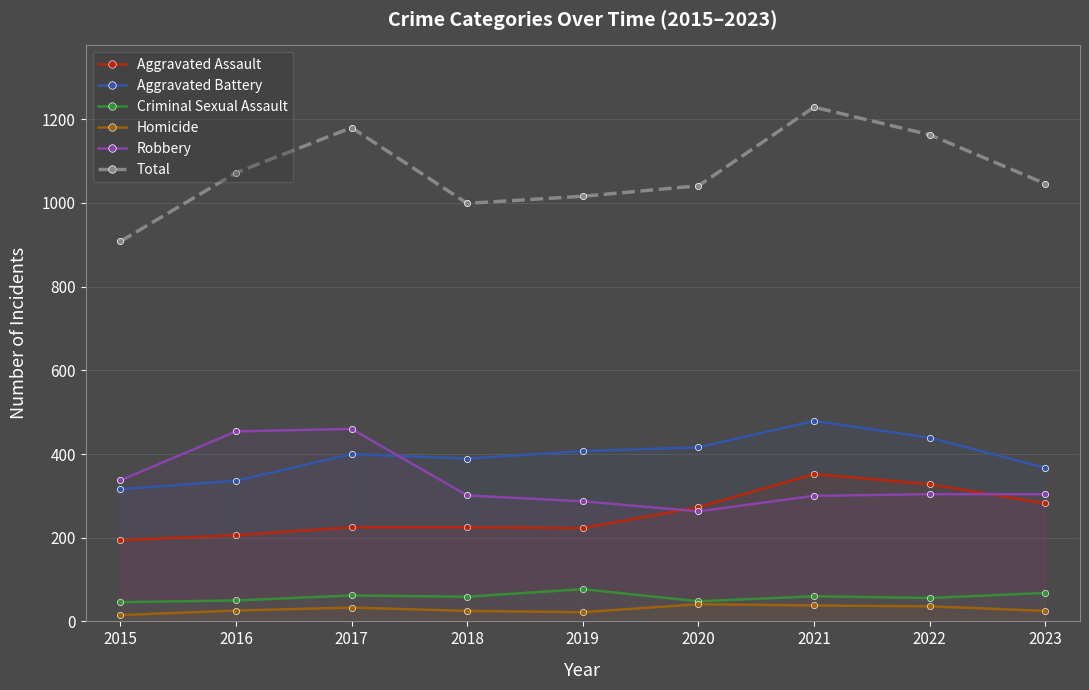

Rank the series by their maximum value, from highest to lowest.

Total, Aggravated Battery, Robbery, Aggravated Assault, Criminal Sexual Assault, Homicide